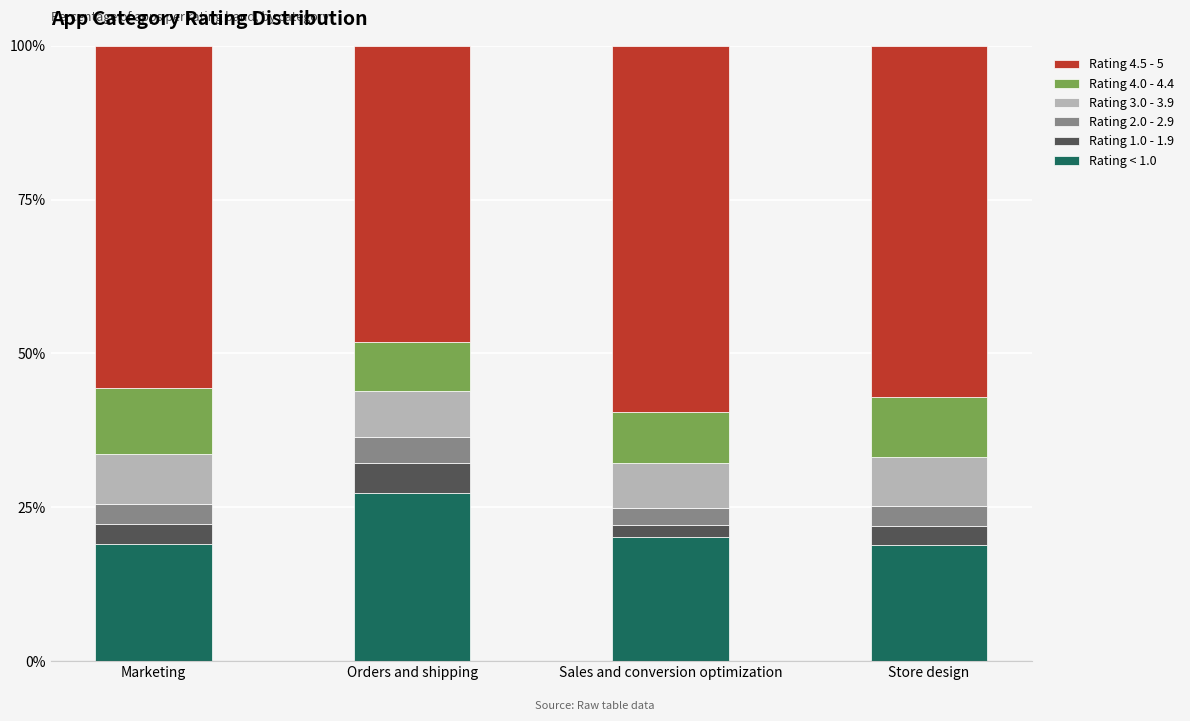

What is the minimum value for Rating < 1.0?

18.9